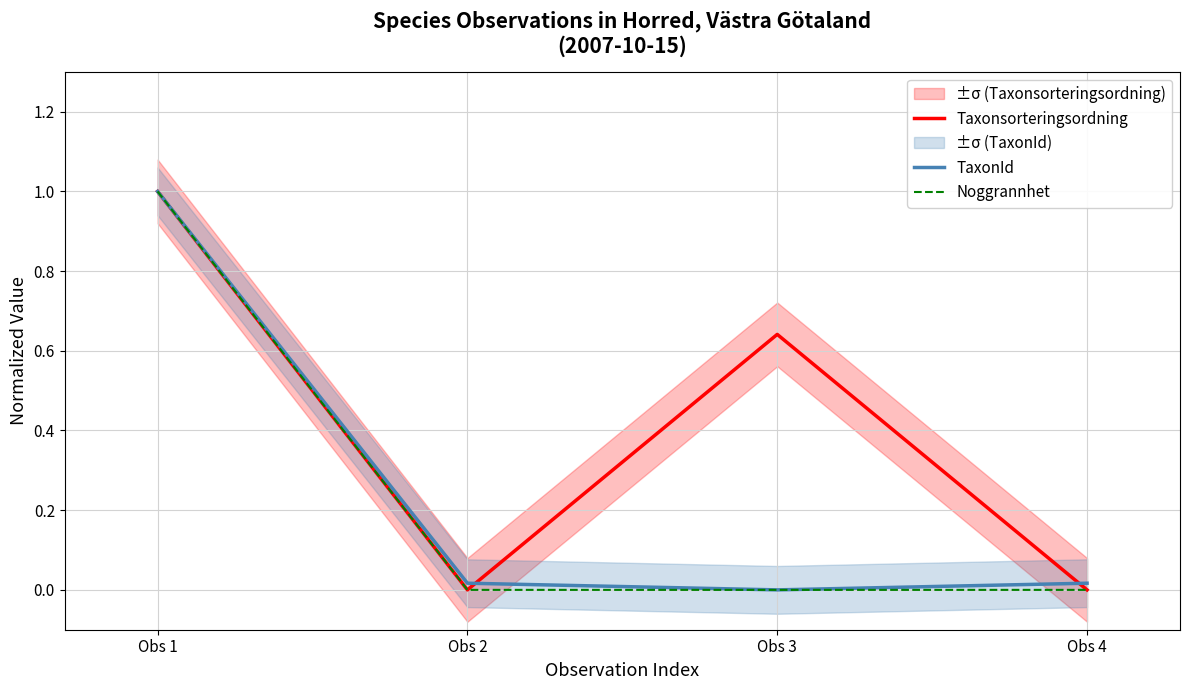

What are all the series names shown in the legend?

Taxonsorteringsordning, TaxonId, Noggrannhet